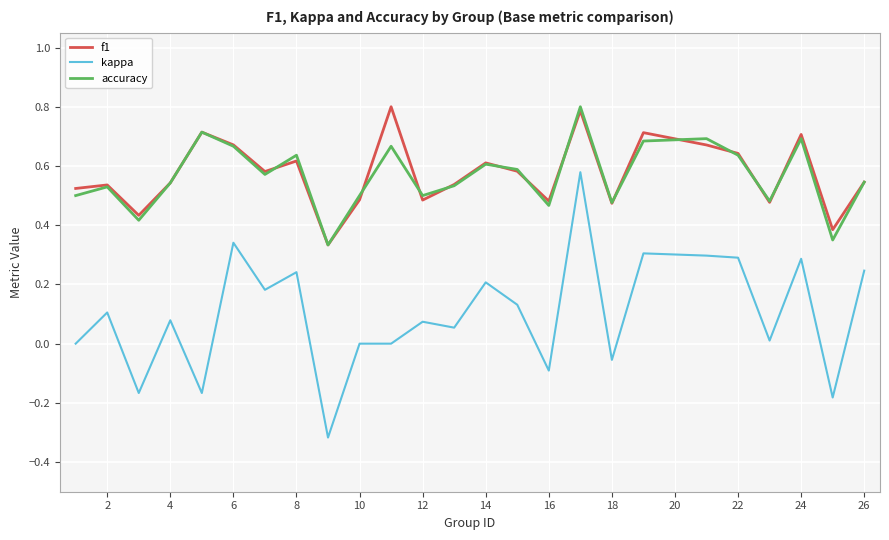

Which series has the largest range (max minus min)?

kappa